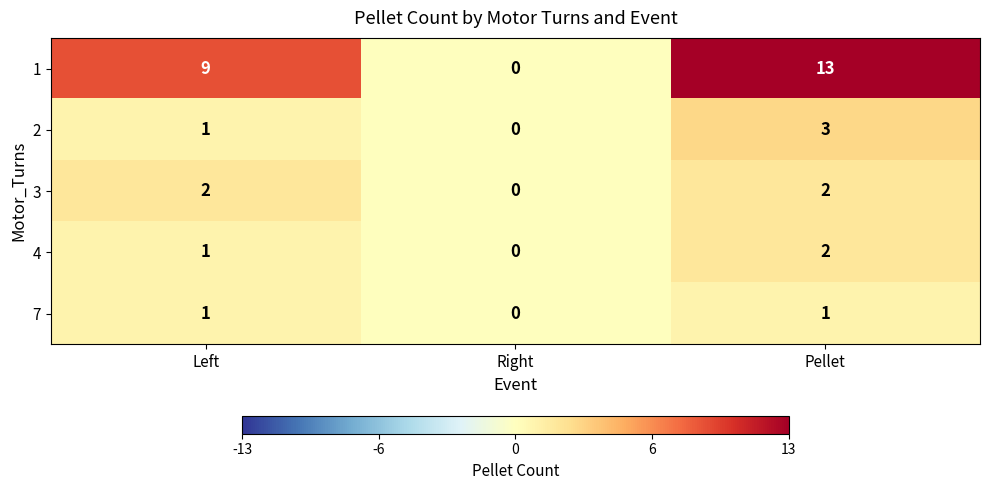

What is the difference between the 2 values at Pellet and Right?

3